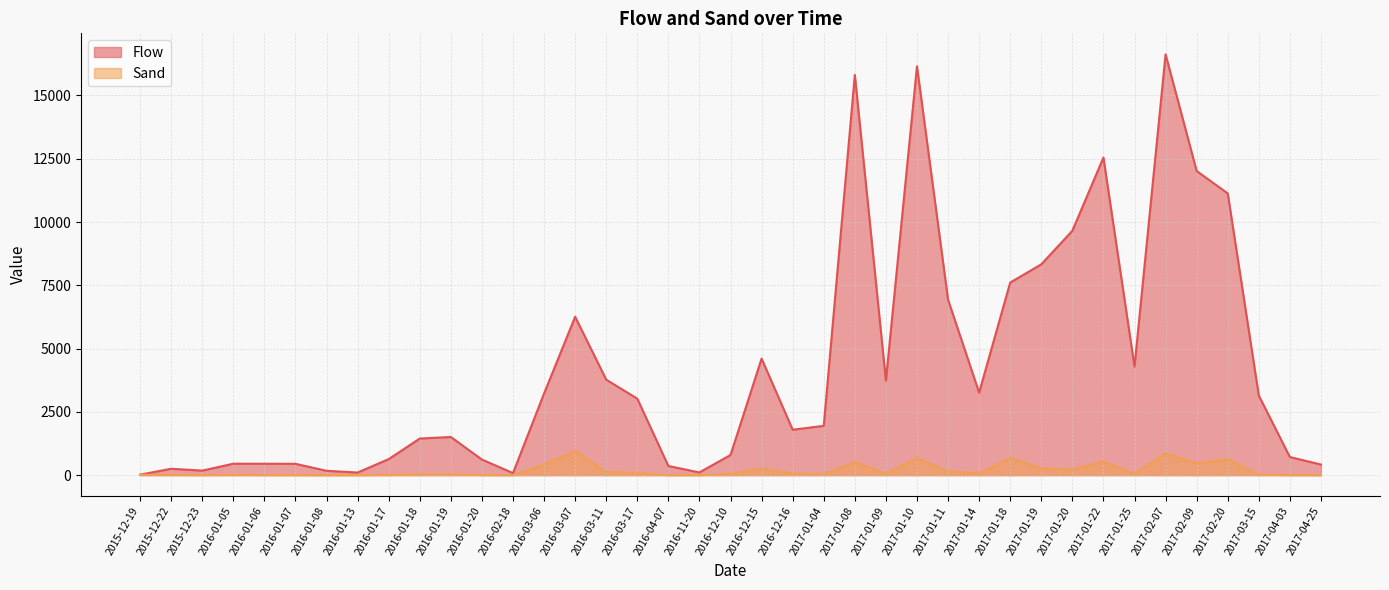

At which category does Sand reach its first local peak?

2016-01-05